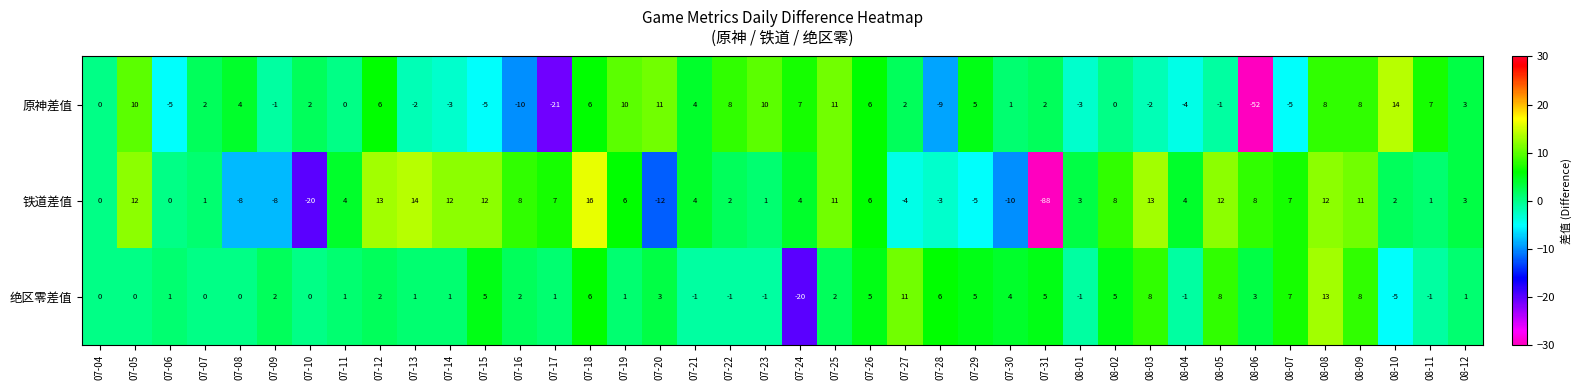

Is the value of 绝区零差值 at 08-12 greater than the value of 铁道差值 at 07-31?

Yes